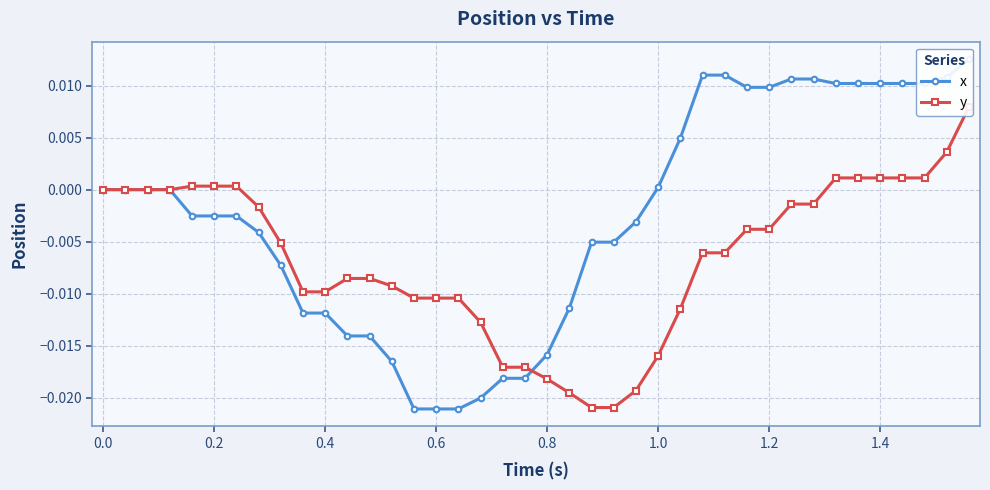

Rank the series at 1.0 from lowest to highest value.

y, x